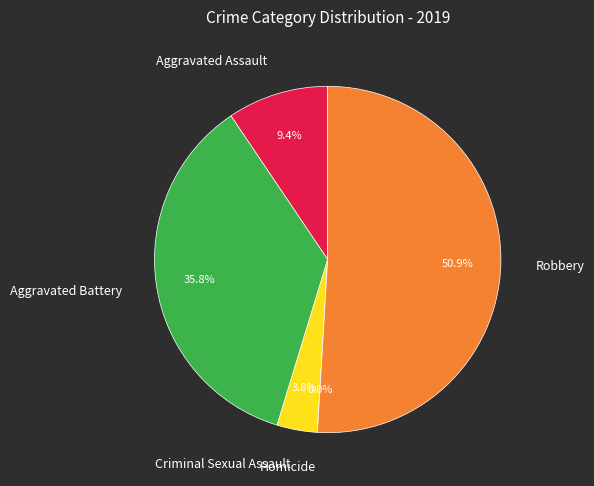

Is it true that Aggravated Assault is 9% of the pie?

True